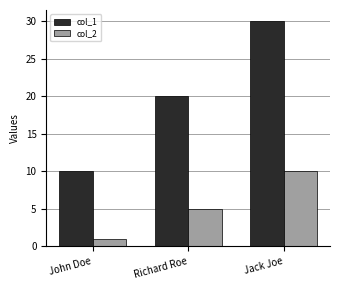

What value does the col_1 series have at Richard Roe, to the nearest 10?

20